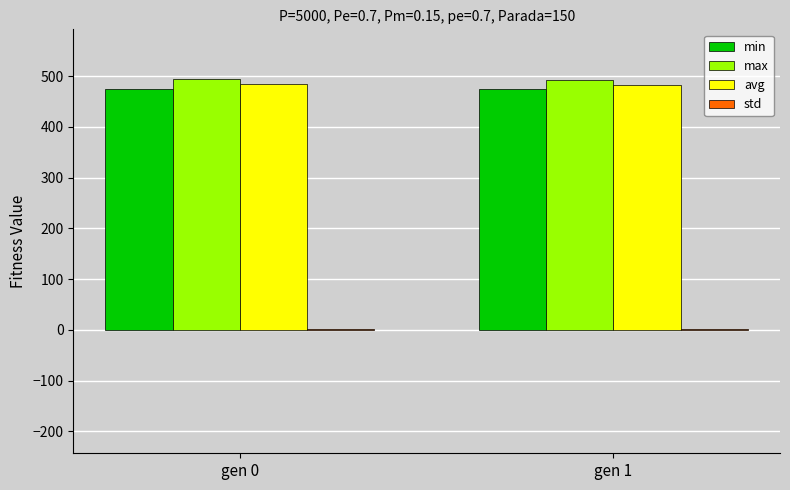

What is the average value of the min series?

473.6